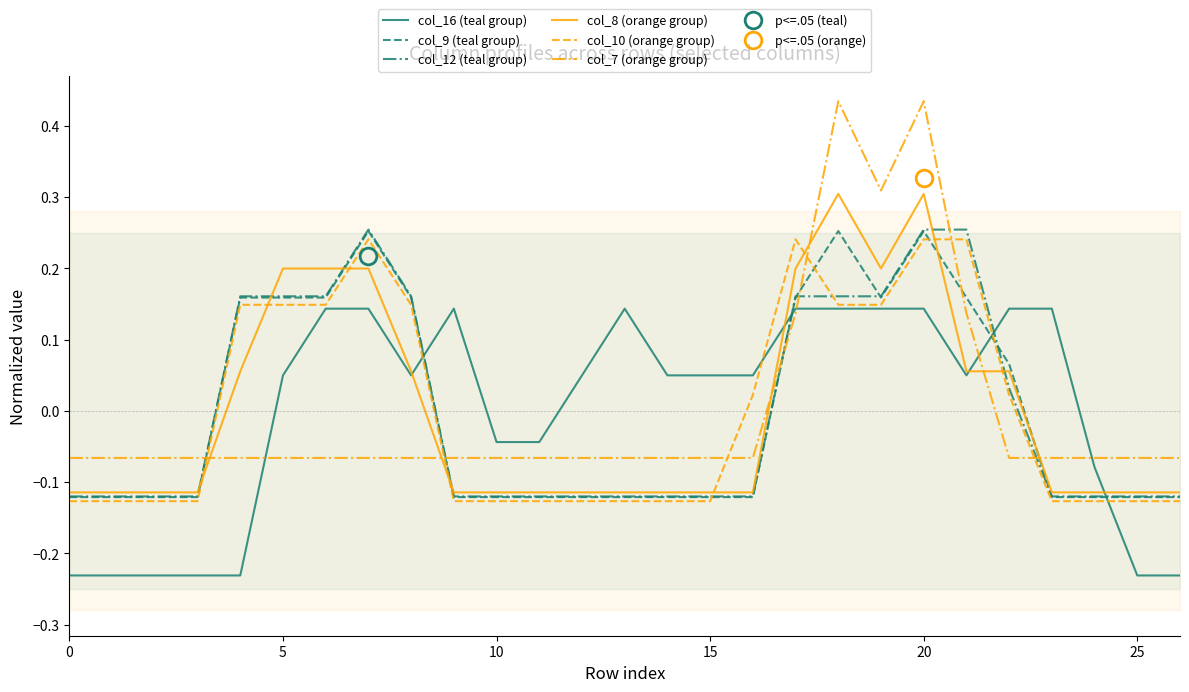

How many negative values does the col_8 (orange group) series have?

16